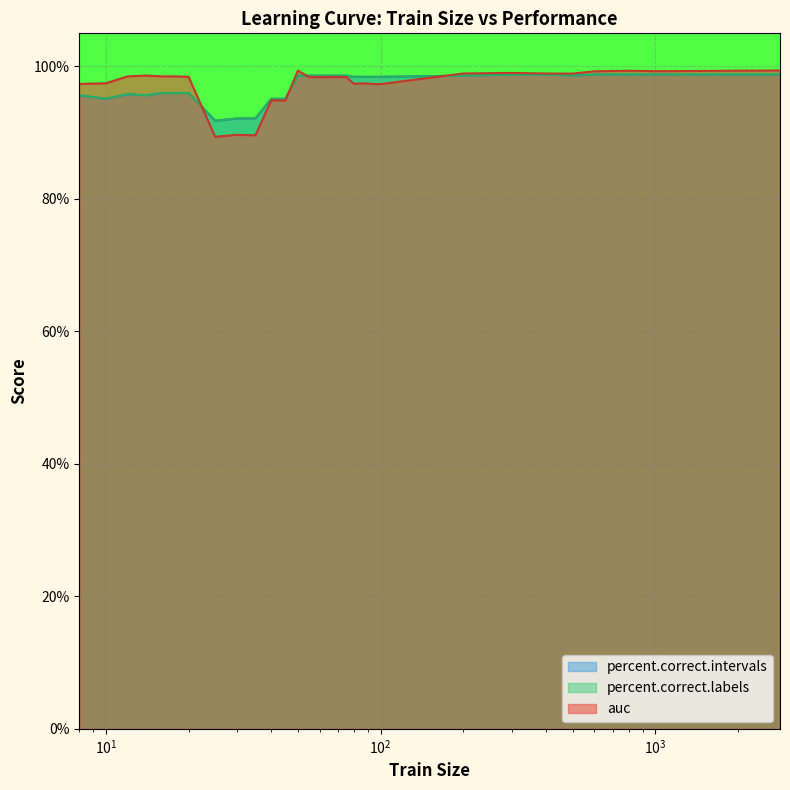

True or false: percent.correct.intervals has more than 2 interior local peaks.

False